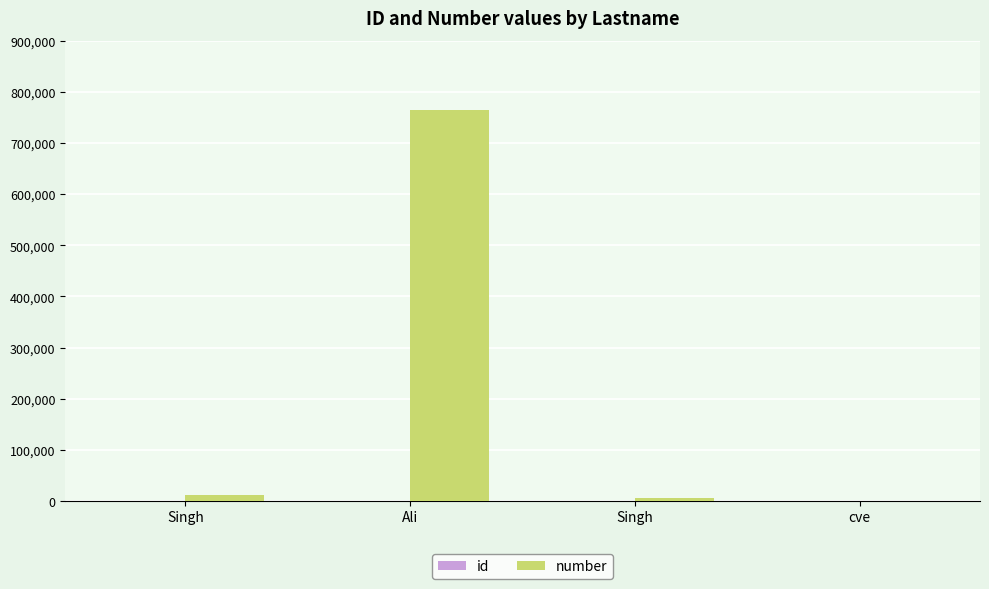

List the series in order of their peak value, highest first.

number, id